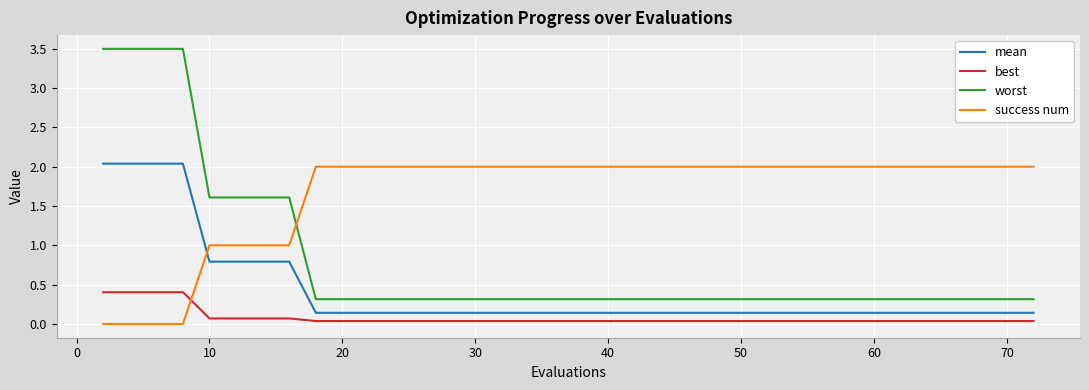

True or false: success num and worst intersect in this chart.

True